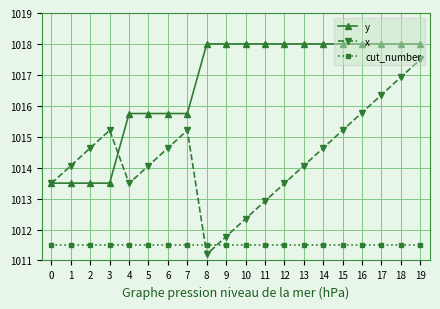

The cut_number series shows 482.3 at 14. True or false?

False